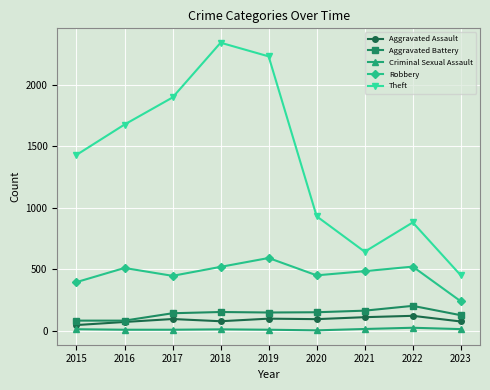

At which label does Theft reach its minimum?

2023